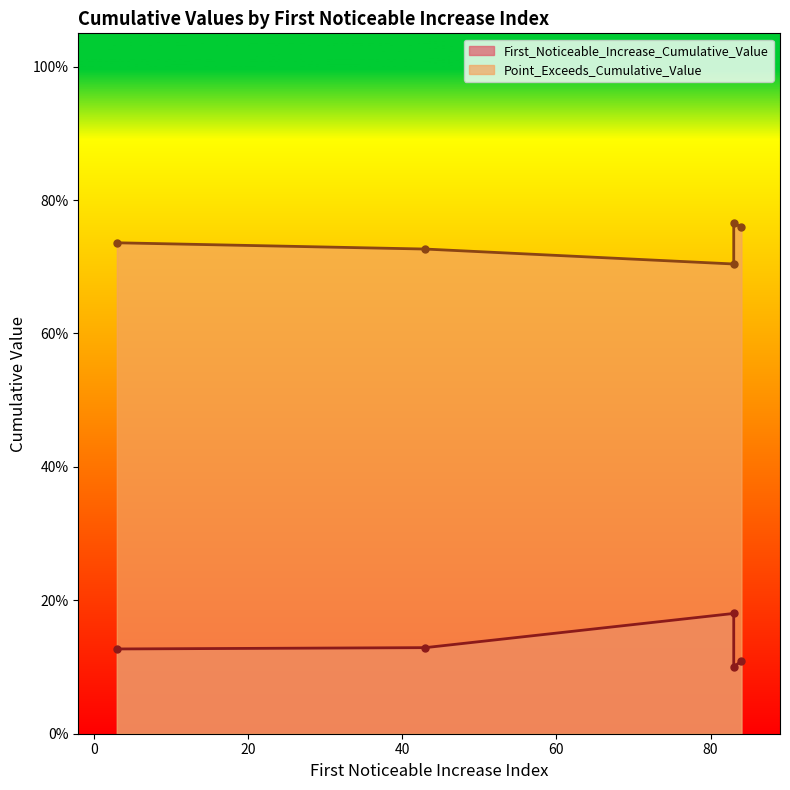

At how many categories does at least one series exceed 0?

5